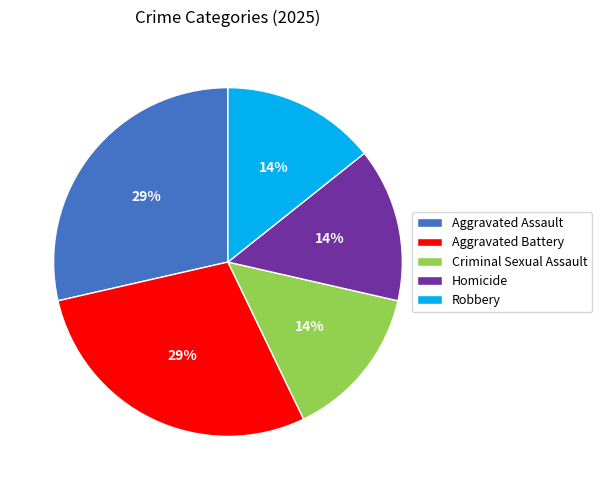

To the nearest percent, what percentage of the pie is Aggravated Battery?

29%